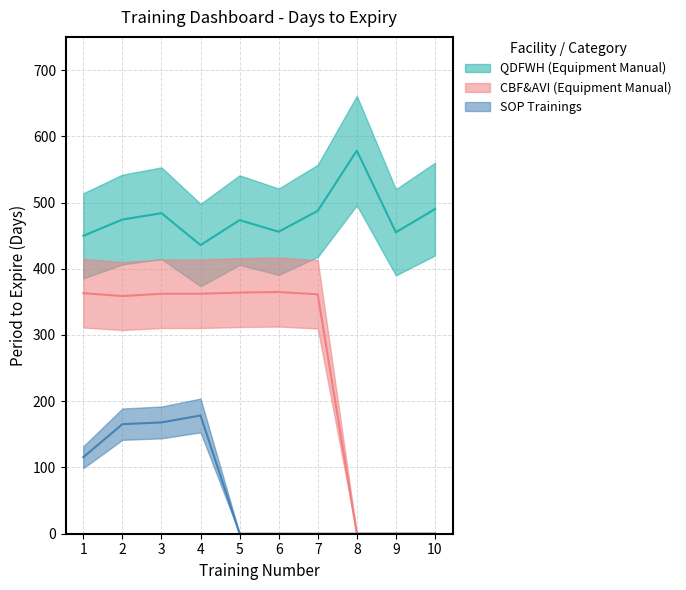

At which category is the sum across all series the highest?

3